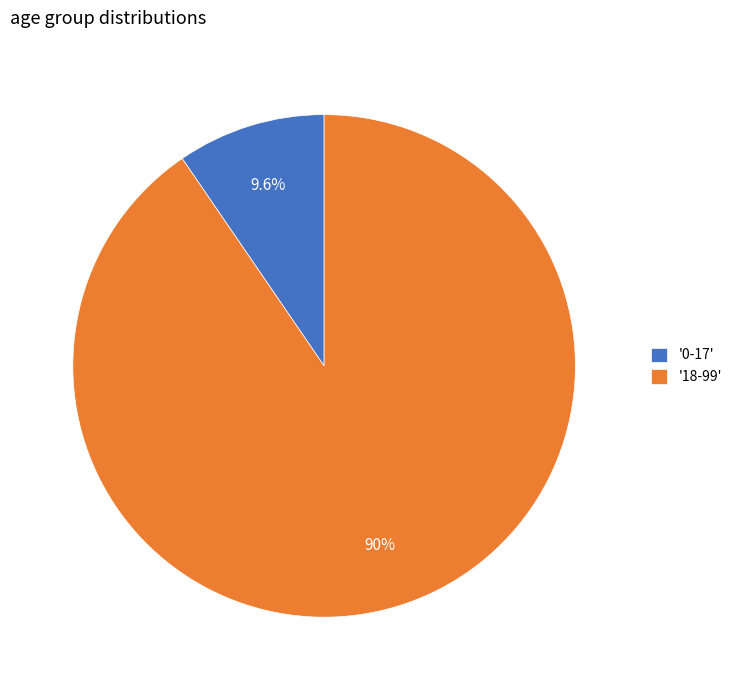

Rank the categories by value from lowest to highest.

'0-17', '18-99'